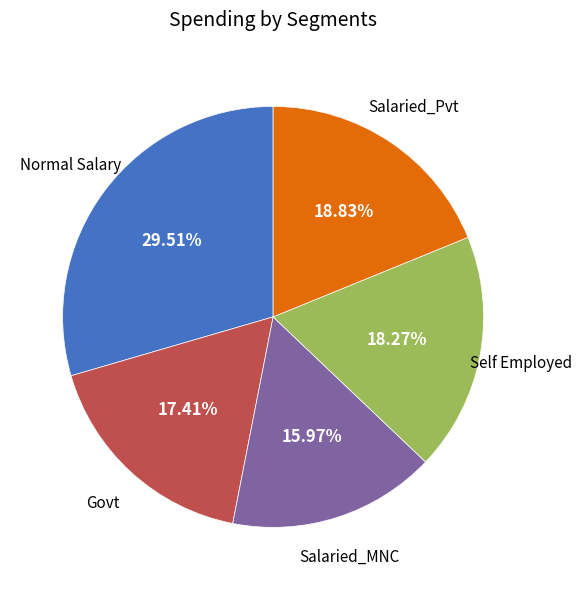

Is there any slice that represents more than half of the pie?

No